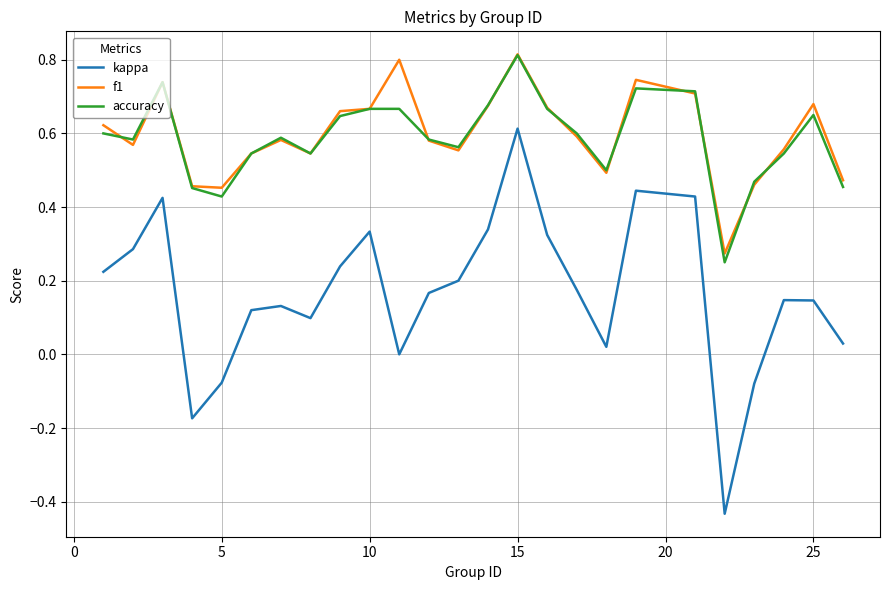

True or false: kappa and accuracy cross at least once.

False